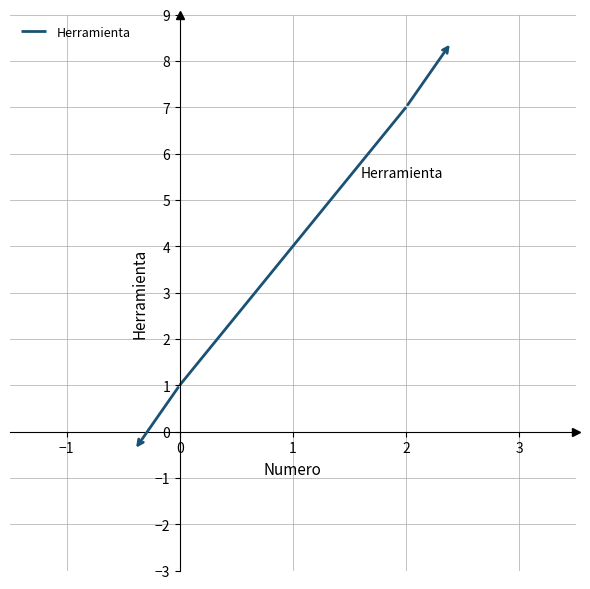

What is the average value?

4